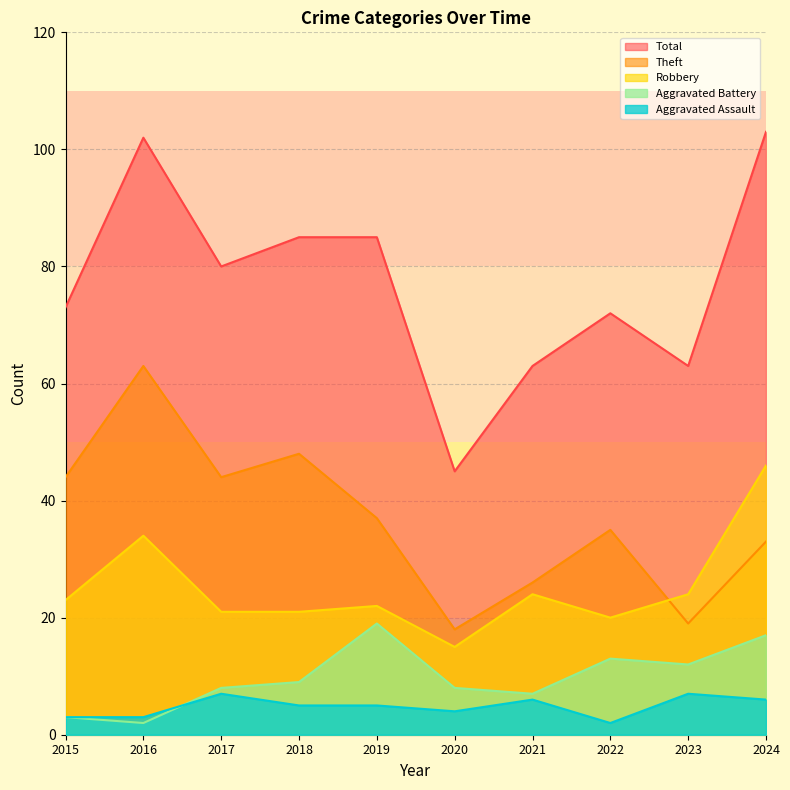

Which series has the largest range (max minus min)?

Total